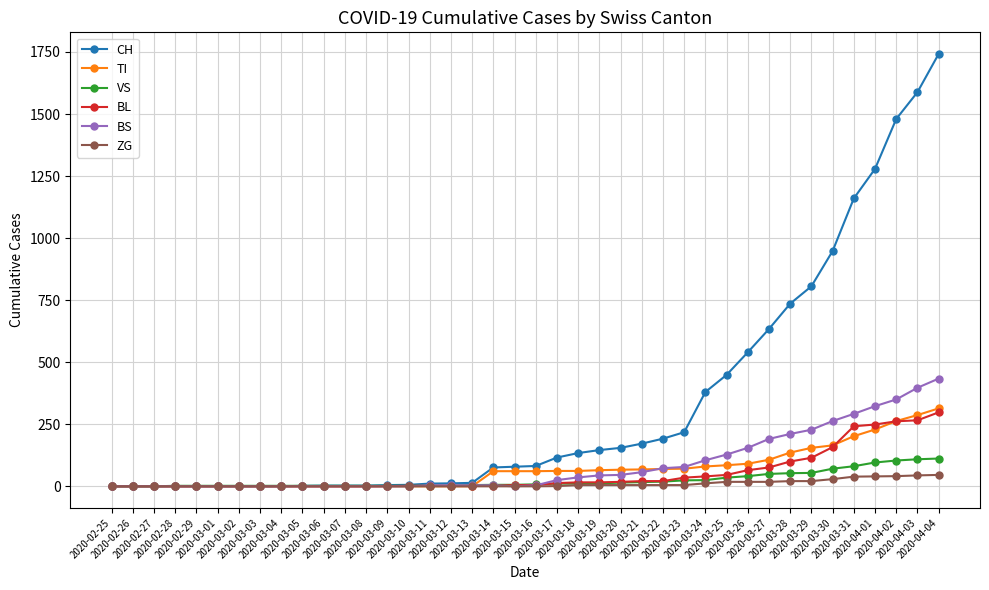

Which series has the widest spread of values?

CH